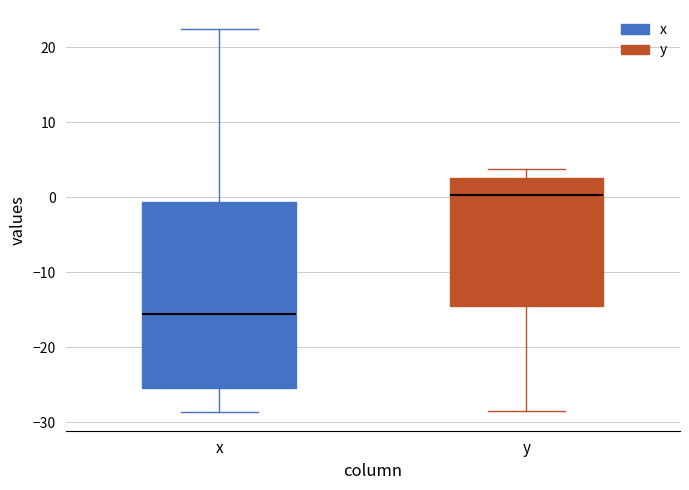

Reading left to right, read every box against the y-axis: the position of its median line, the range the box covers, and the ends of its whiskers. The values are not printed on the chart, so give them approximately, as read against the axis.

x: median -16, box -25 to -1, whiskers -29 to 22
y: median 0, box -14 to 3, whiskers -28 to 4